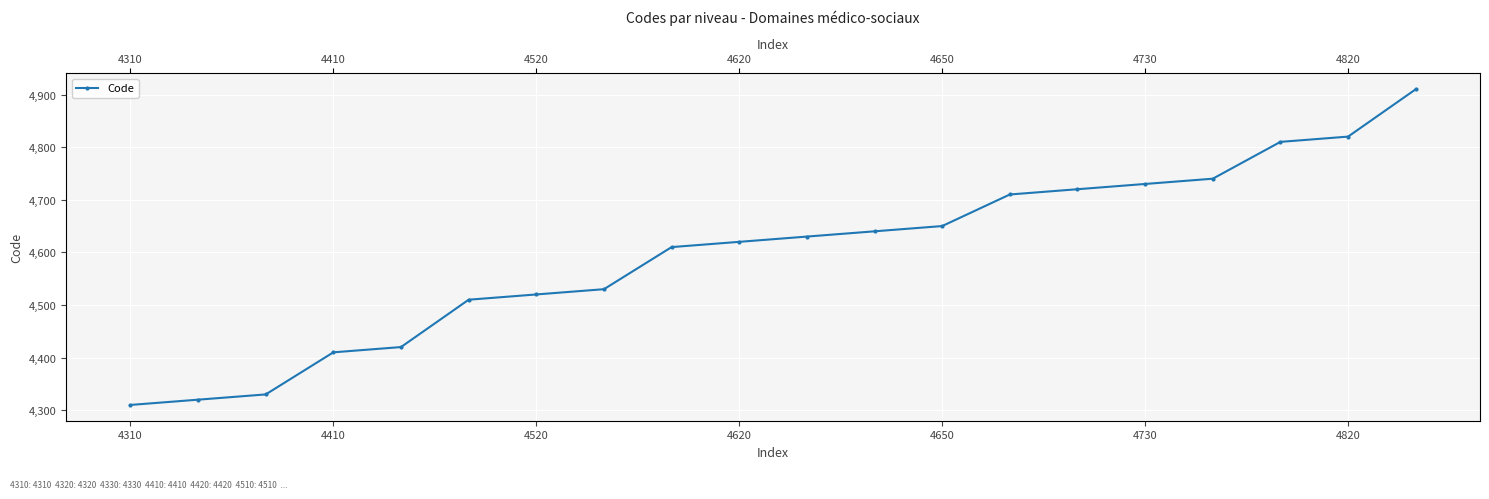

Approximately how many times larger is the value at 18 compared to 11?

1.0